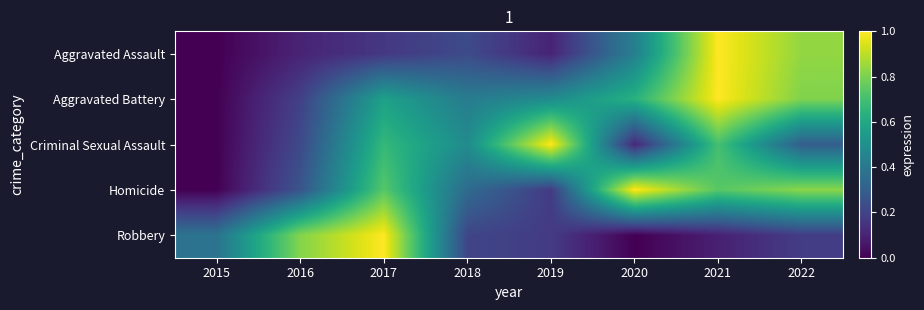

Reading left to right, extract all data points from this chart.

Aggravated Assault: 2015=0.0	2016=0.1	2017=0.2	2018=0.2	2019=0.1	2020=0.4	2021=1.0	2022=0.8
Aggravated Battery: 2015=0.0	2016=0.2	2017=0.6	2018=0.4	2019=0.5	2020=0.6	2021=1.0	2022=0.8
Criminal Sexual Assault: 2015=0.0	2016=0.2	2017=0.7	2018=0.5	2019=1.0	2020=0.1	2021=0.7	2022=0.3
Homicide: 2015=0.0	2016=0.3	2017=0.7	2018=0.3	2019=0.2	2020=1.0	2021=0.7	2022=0.8
Robbery: 2015=0.4	2016=0.8	2017=1.0	2018=0.2	2019=0.2	2020=0.0	2021=0.1	2022=0.2